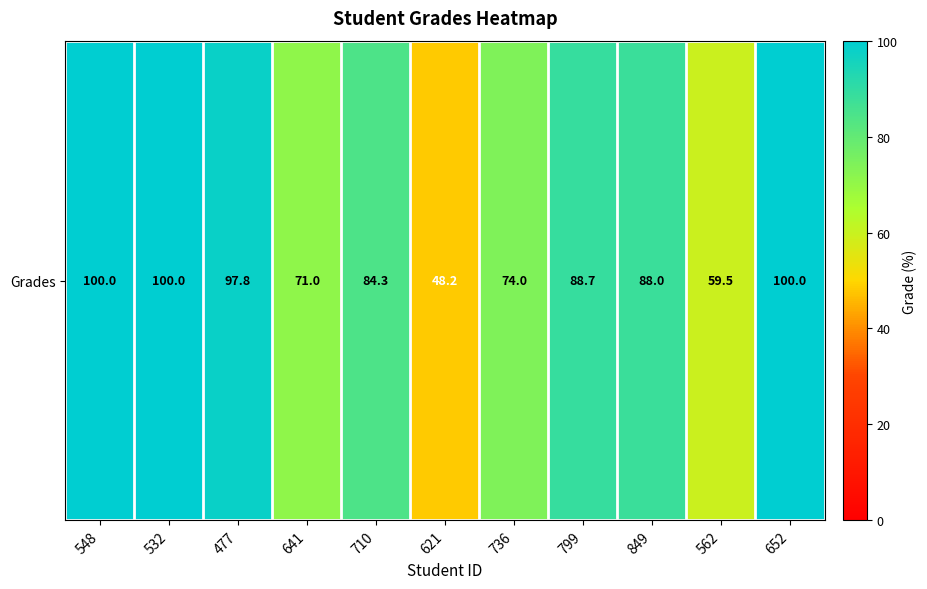

Reading left to right, transcribe all the data shown in this chart.

548=100.0	532=100.0	477=97.8	641=71.0	710=84.3	621=48.2	736=74.0	799=88.7	849=88.0	562=59.5	652=100.0